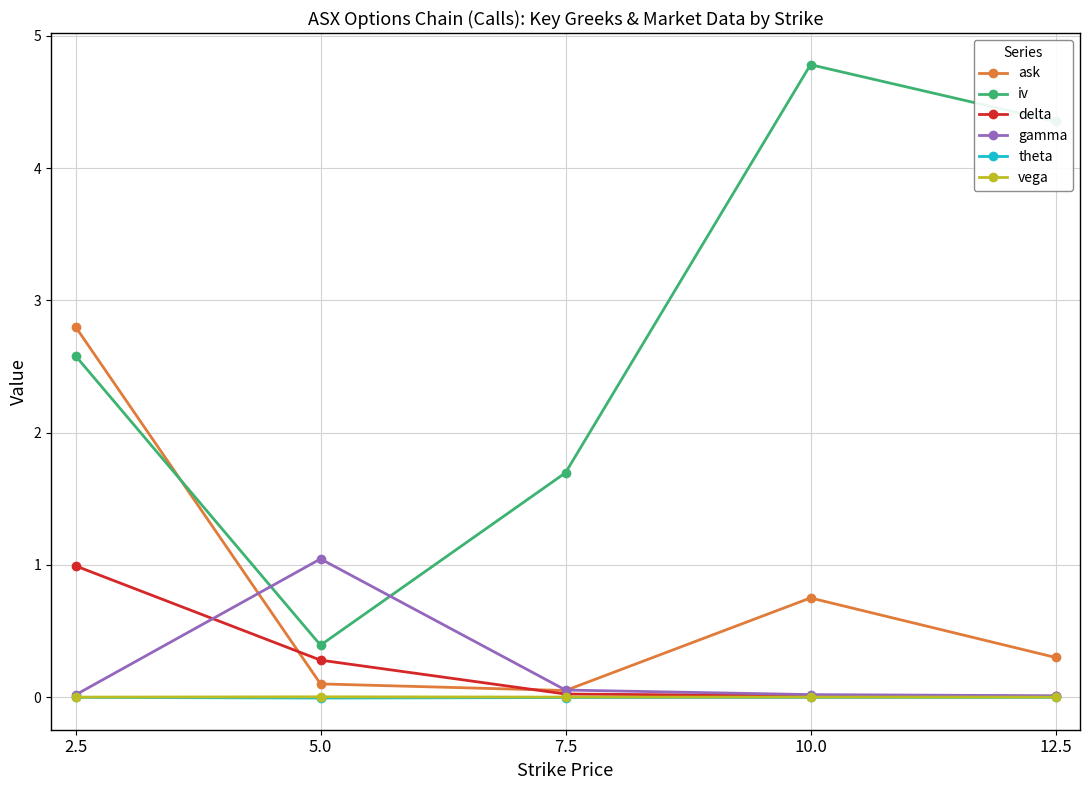

Between 5.0 and 7.5, which series saw the biggest shift?

iv